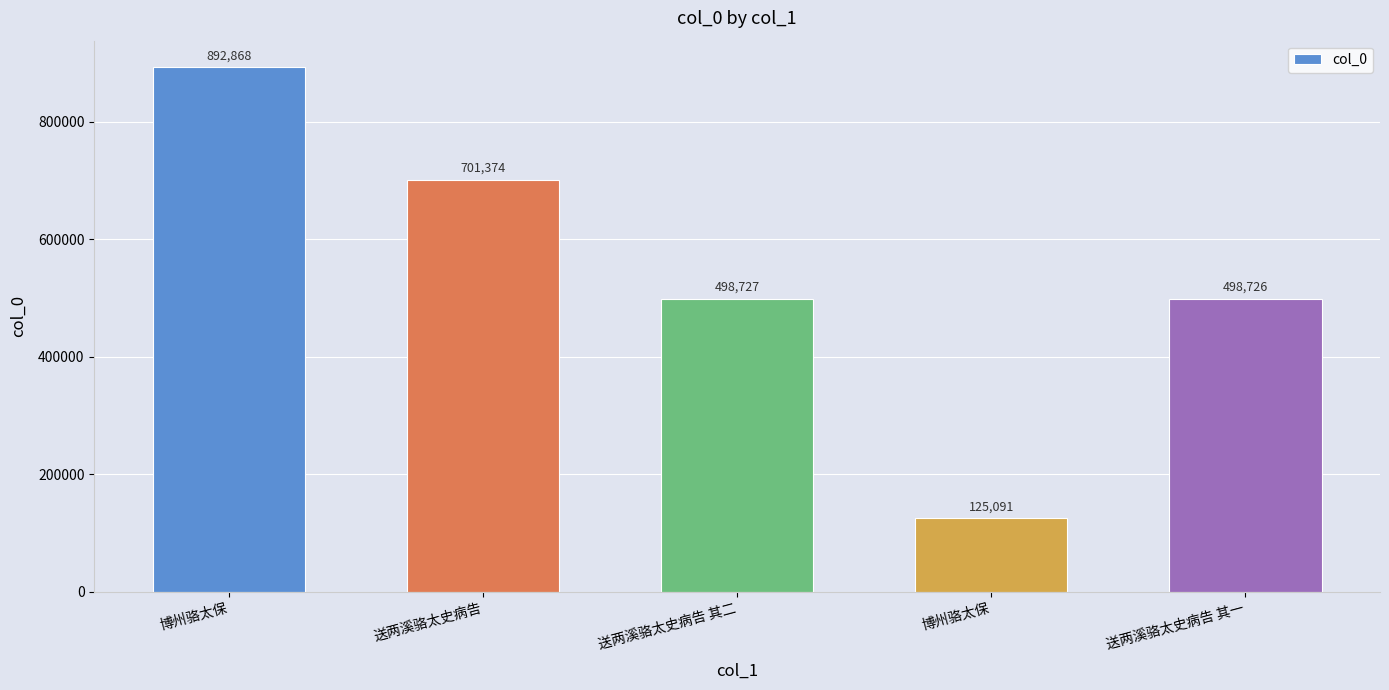

How many series are shown in this chart?

1